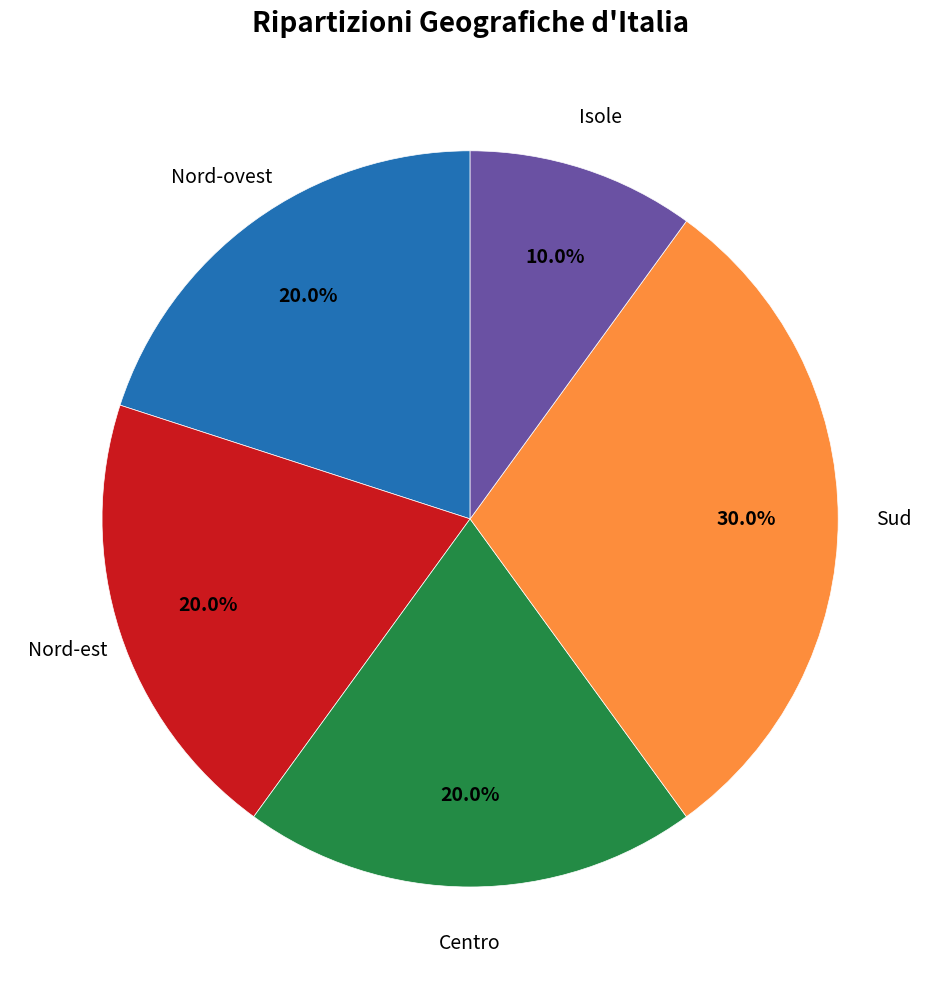

How many segments does this pie chart have?

5